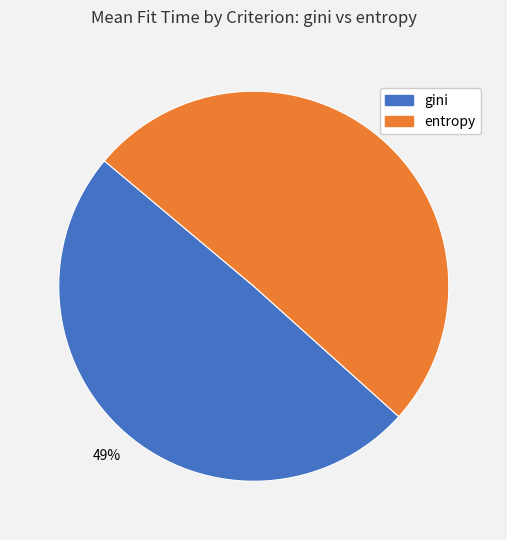

What is the majority slice?

entropy